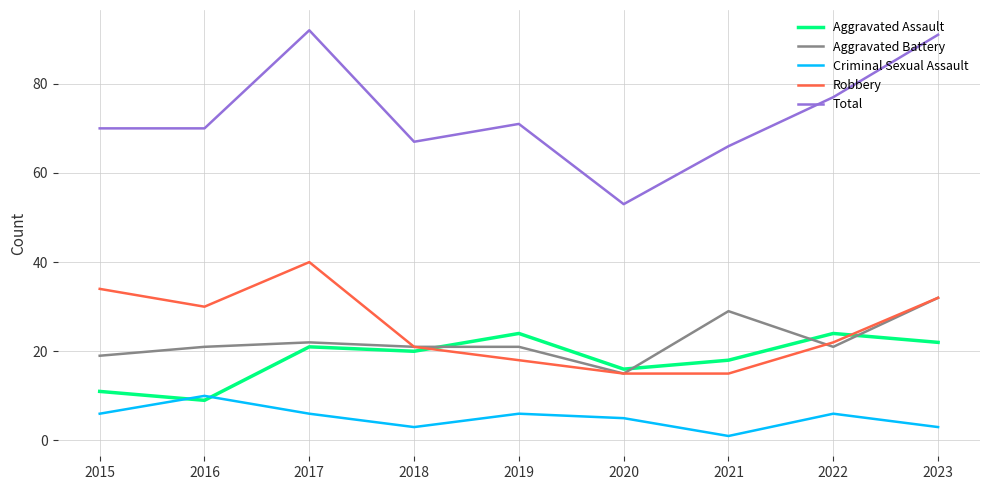

True or false: Total and Robbery cross at least once.

False